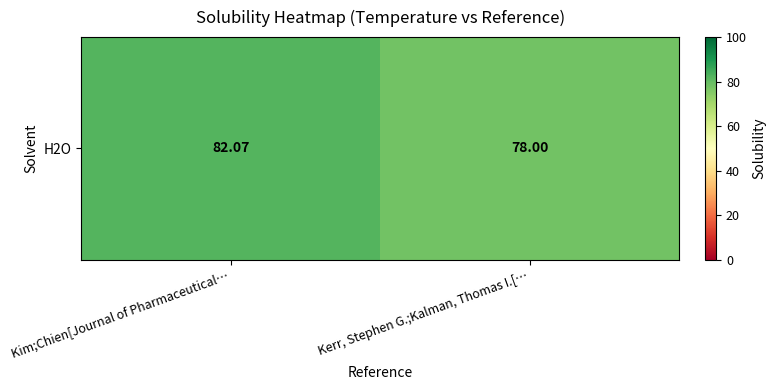

The value at Kim;Chien[Journal of Pharmaceutical… is 82.1. True or false?

True